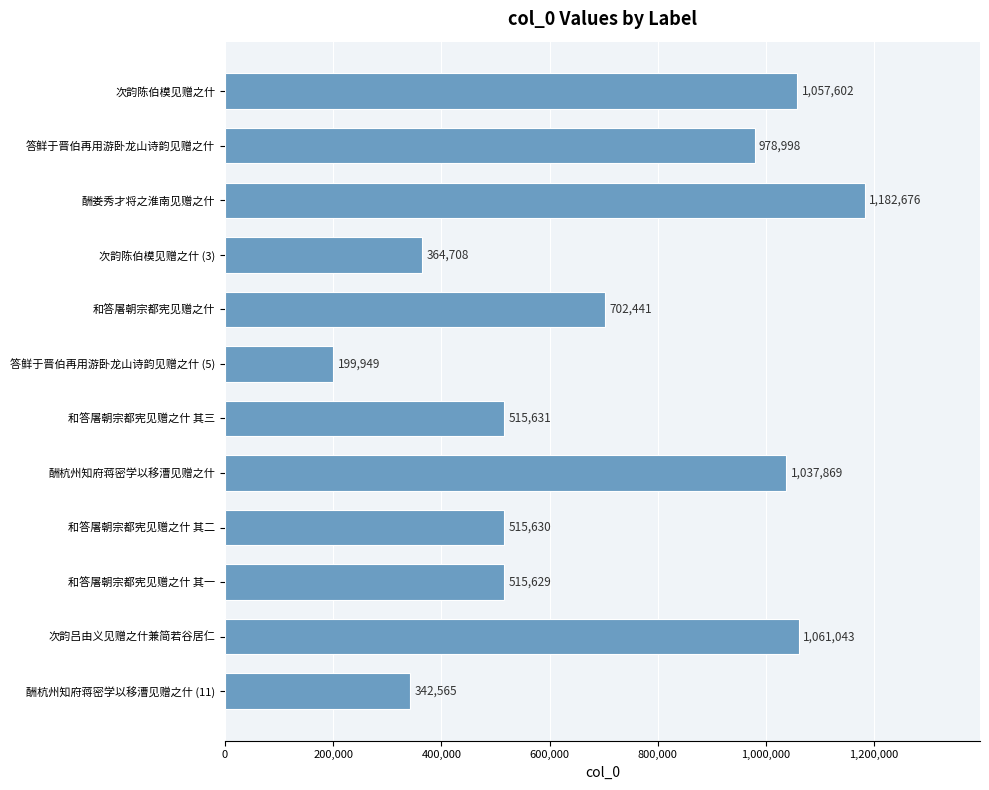

Reading top to bottom, transcribe all the data shown in this chart.

1057602	978998	1182676	364708	702441	199949	515631	1037869	515630	515629	1061043	342565